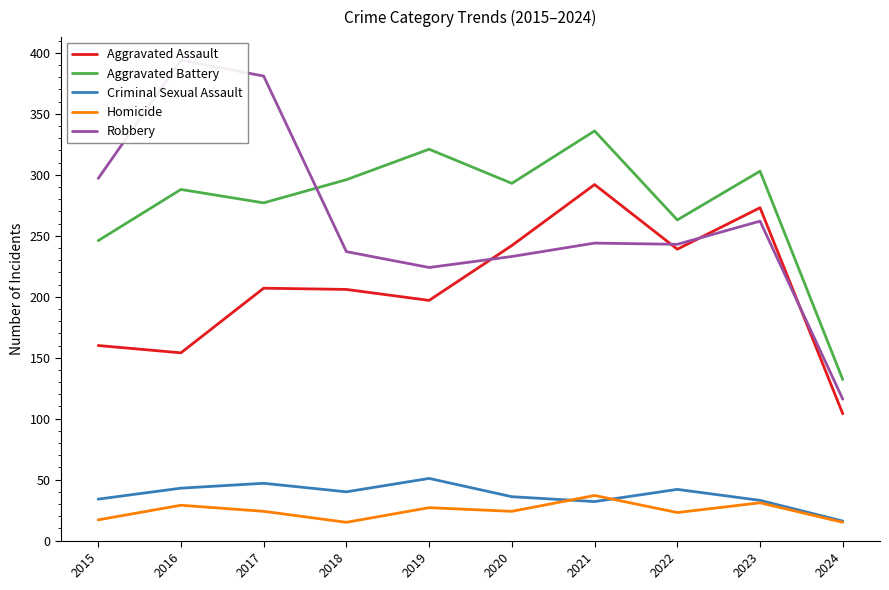

What is the total value across all series at 2021?

941